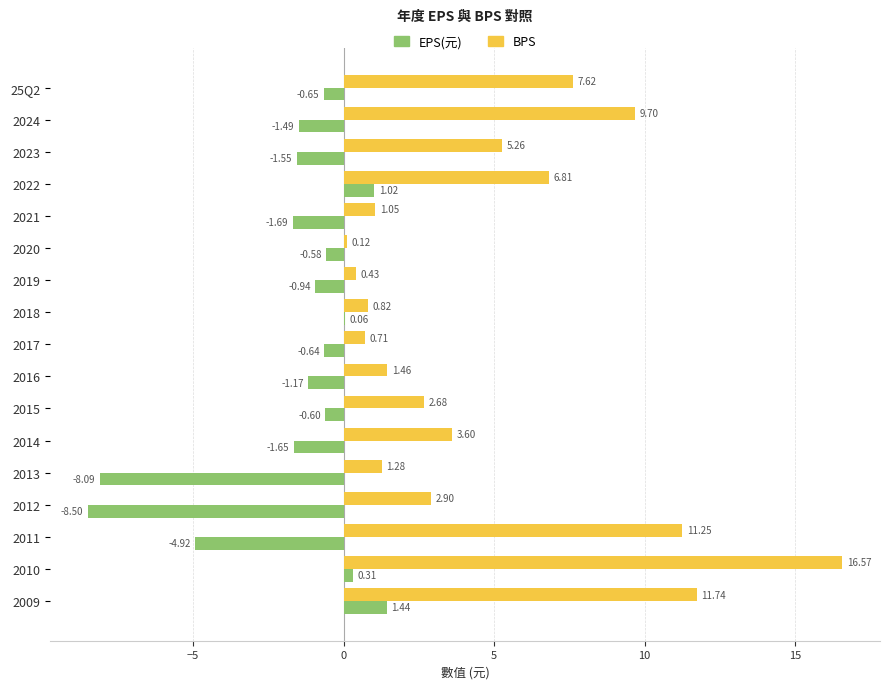

Which series has the largest total across all categories?

BPS